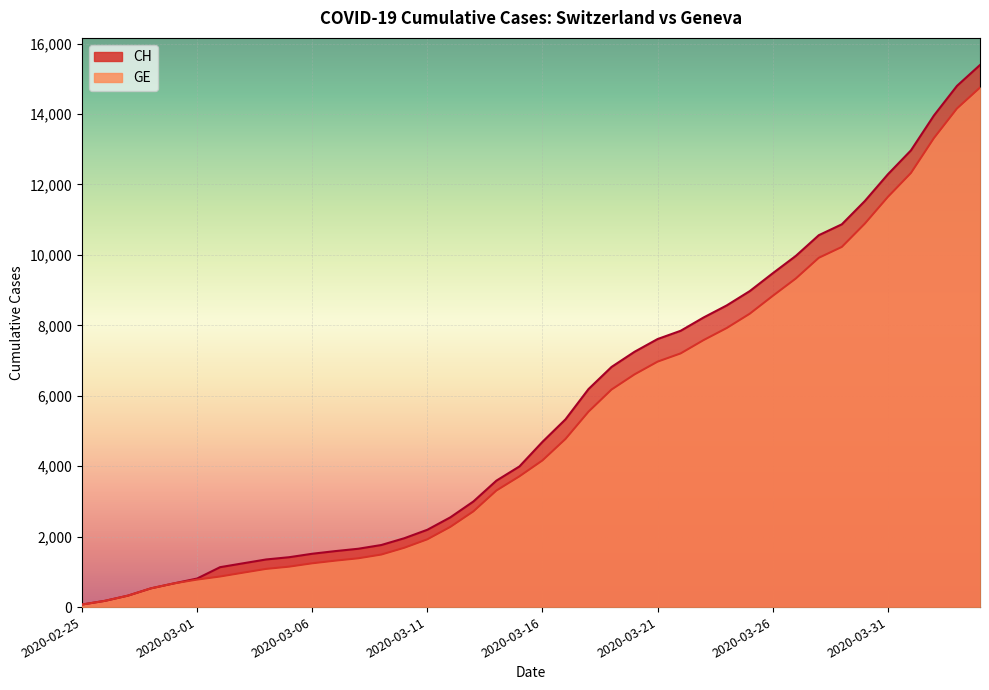

At which category is the sum across all series the highest?

2020-04-04